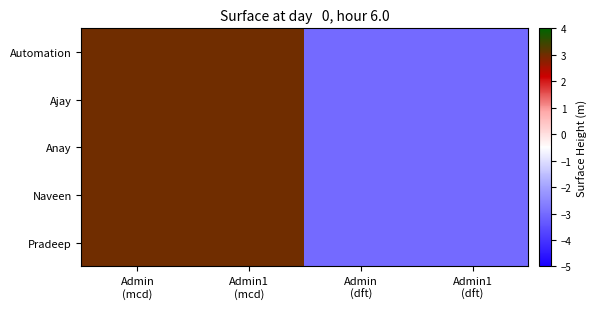

Which series has the widest spread of values?

Automation